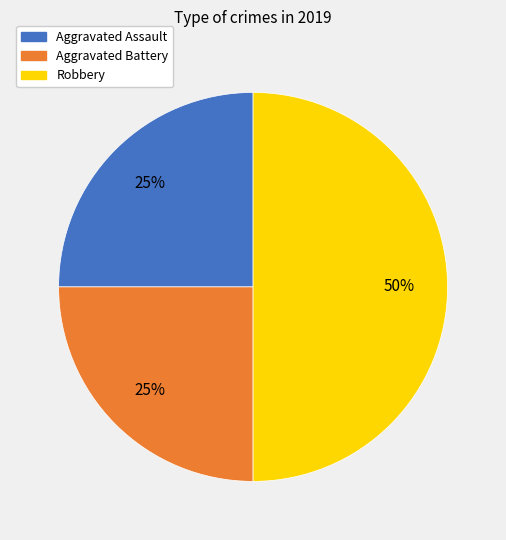

What is the largest slice in the pie chart?

Robbery